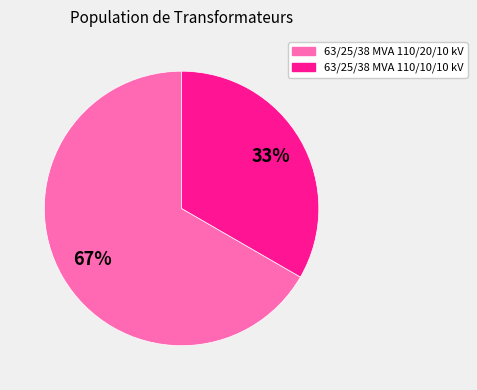

To the nearest percent, what is the average slice percentage?

50%